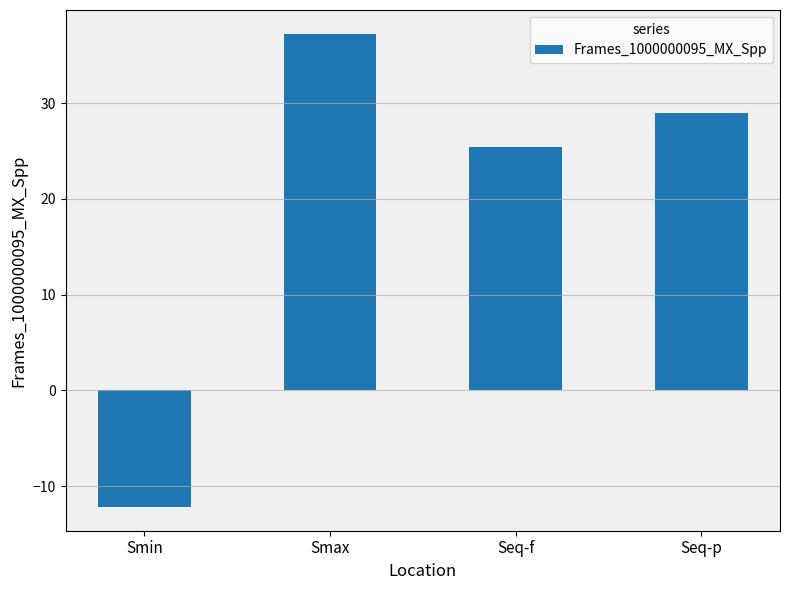

What is the change in value from Smin to Smax?

+49.4